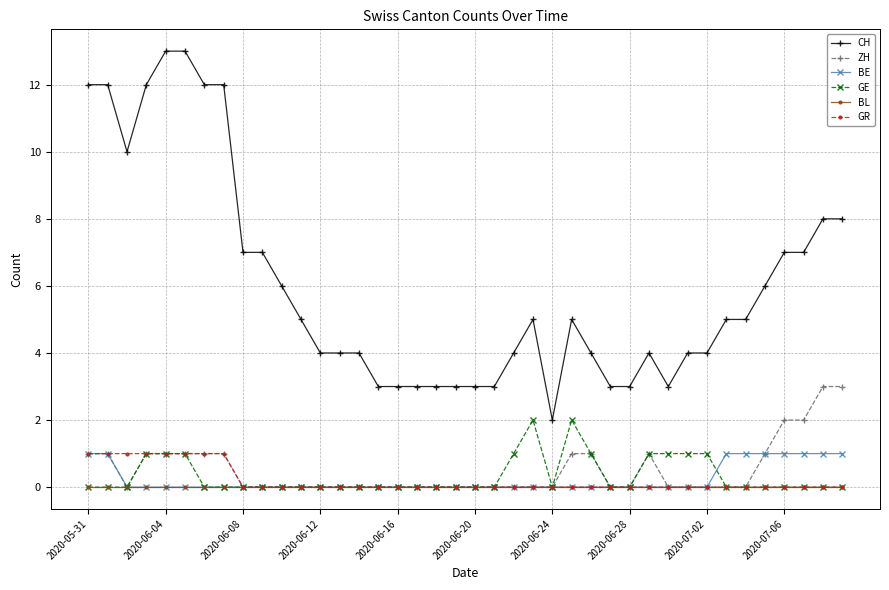

Which series has the largest range (max minus min)?

CH